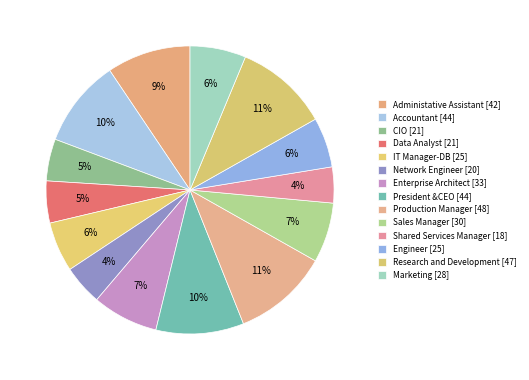

To the nearest percent, what percentage of the pie is President &CEO?

10%